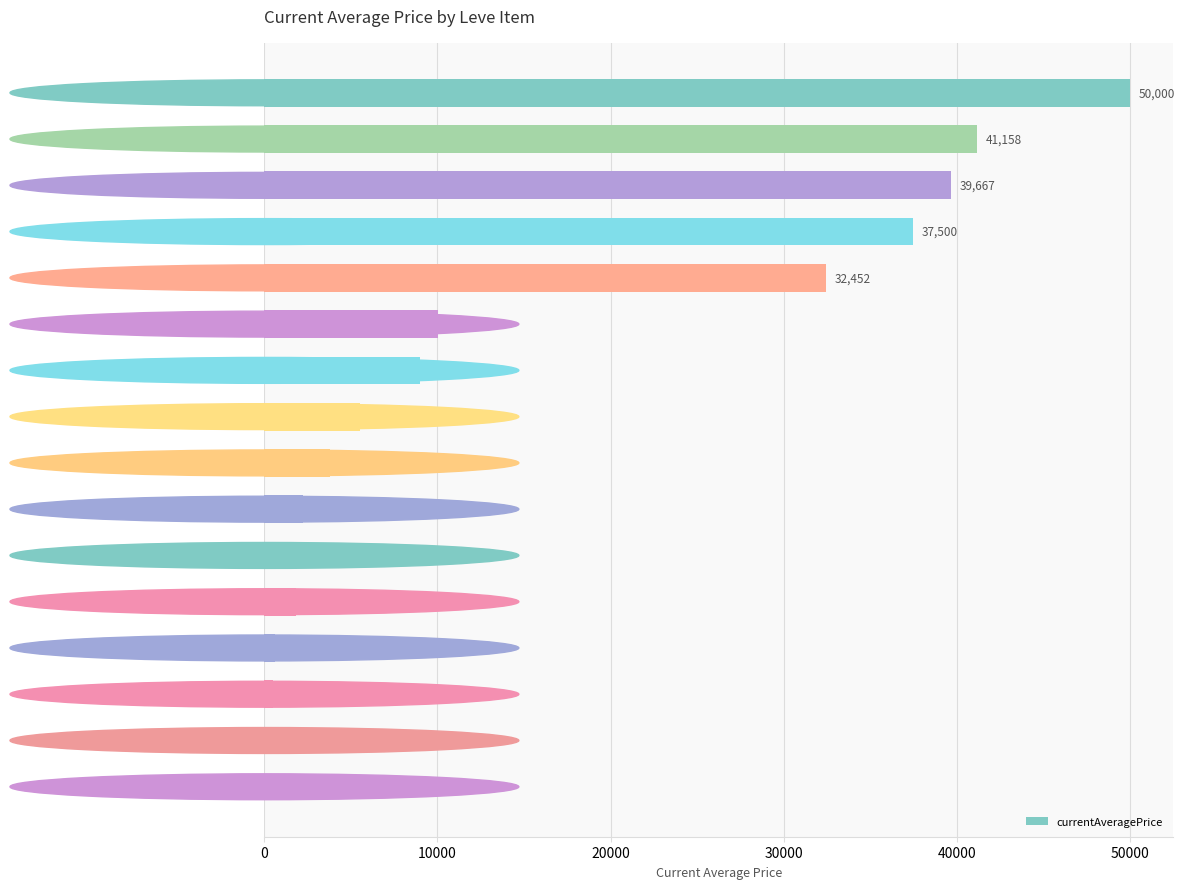

The value at Square Maple Shield is 2219.0. True or false?

True